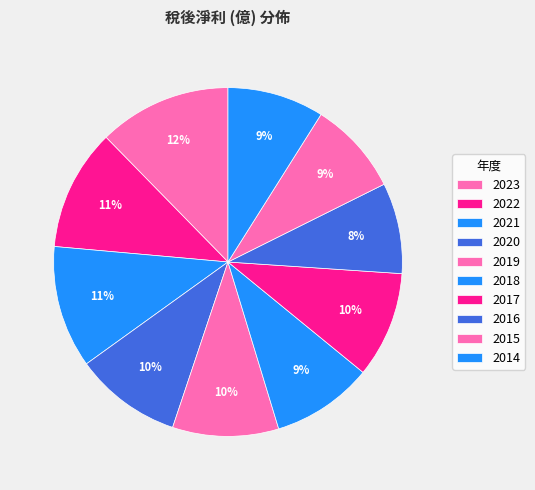

To the nearest percent, what portion does 2014 represent?

9%